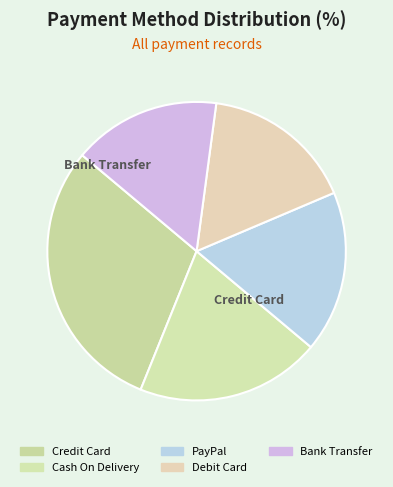

What is the ratio of the value at Credit Card to the value at Cash On Delivery?

1.5